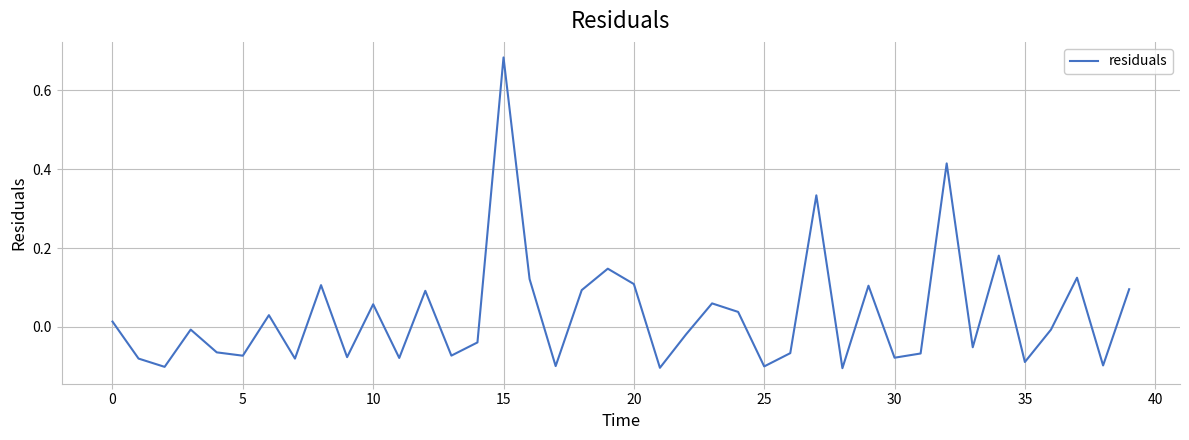

What is the difference between the maximum and minimum values?

0.8